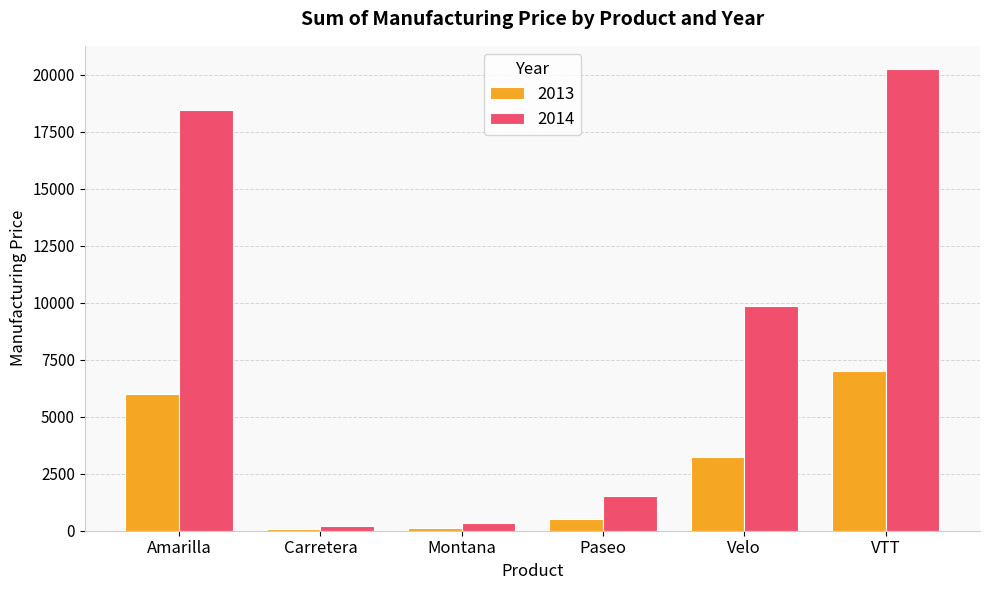

How many bars are there in each group?

2